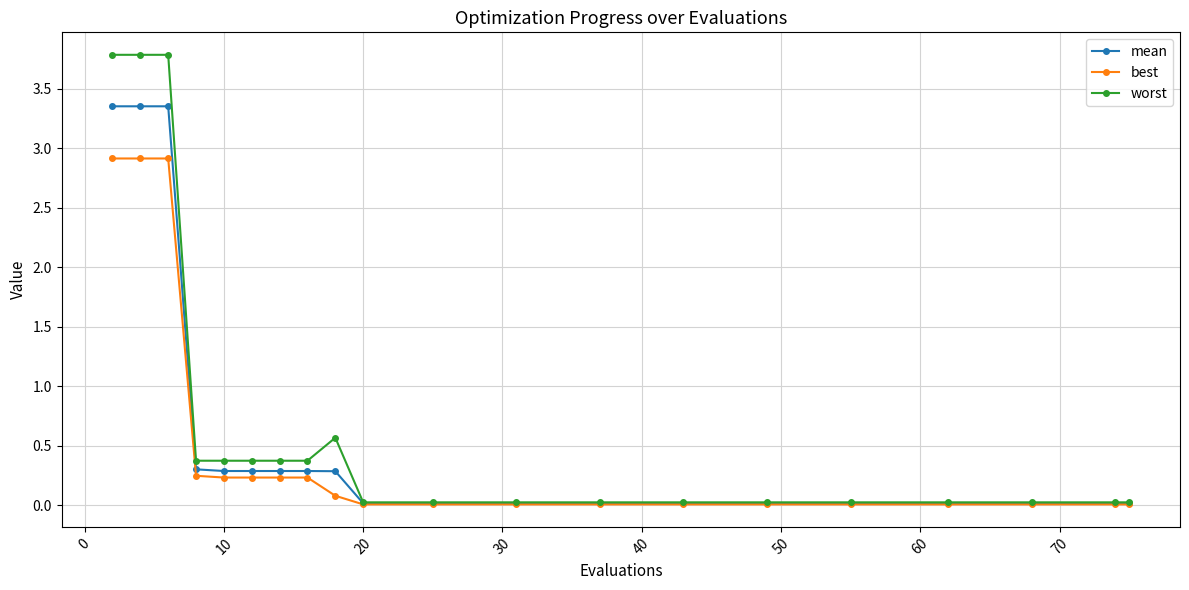

Rank the series by their maximum value, from highest to lowest.

worst, mean, best